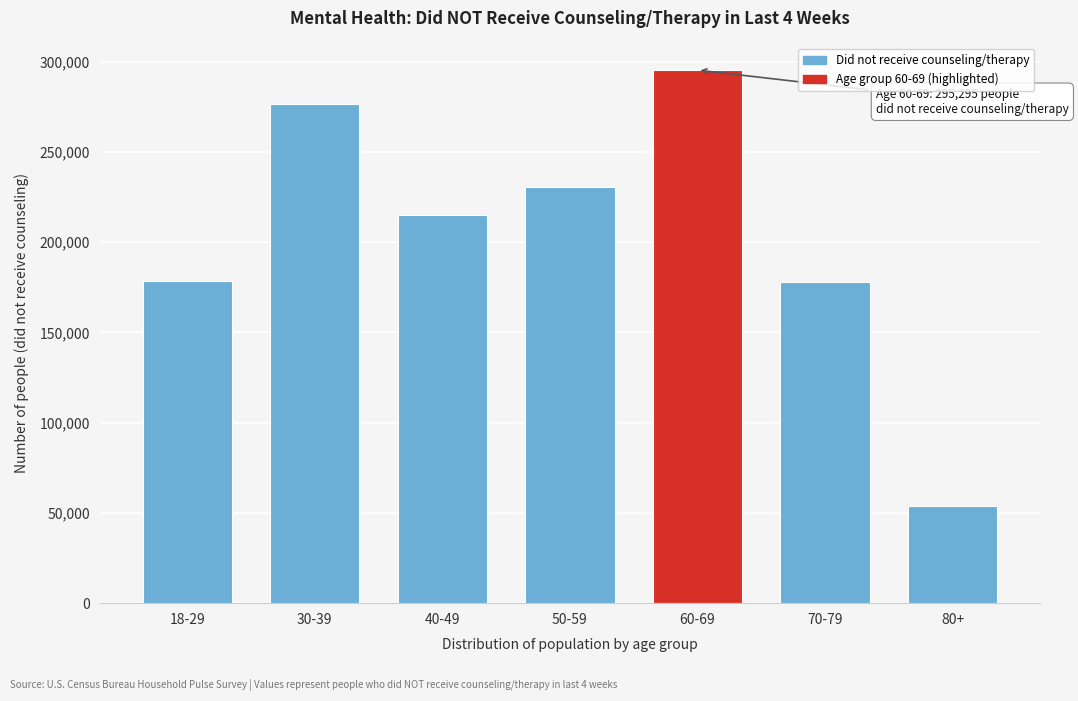

At which label is the value closest to 174433?

70-79